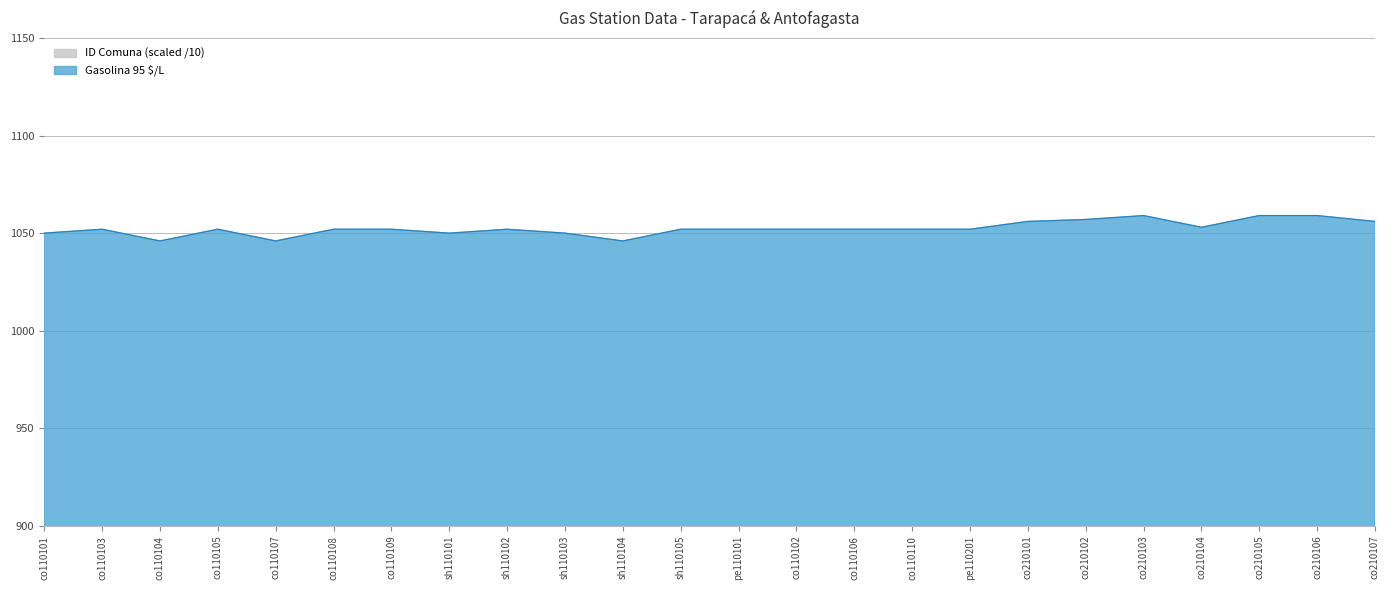

Reading left to right, extract all data points from this chart.

Gasolina 95 $/L: 1050.0	1052.0	1046.0	1052.0	1046.0	1052.0	1052.0	1050.0	1052.0	1050.0	1046.0	1052.0	1052.0	1052.0	1052.0	1052.0	1052.0	1056.0	1057.0	1059.0	1053.0	1059.0	1059.0	1056.0
ID Comuna: 110.1	110.1	110.1	110.1	110.1	110.1	110.1	110.1	110.1	110.1	110.1	110.1	110.1	110.7	110.7	110.7	110.7	210.1	210.1	210.1	210.1	210.1	210.1	210.1